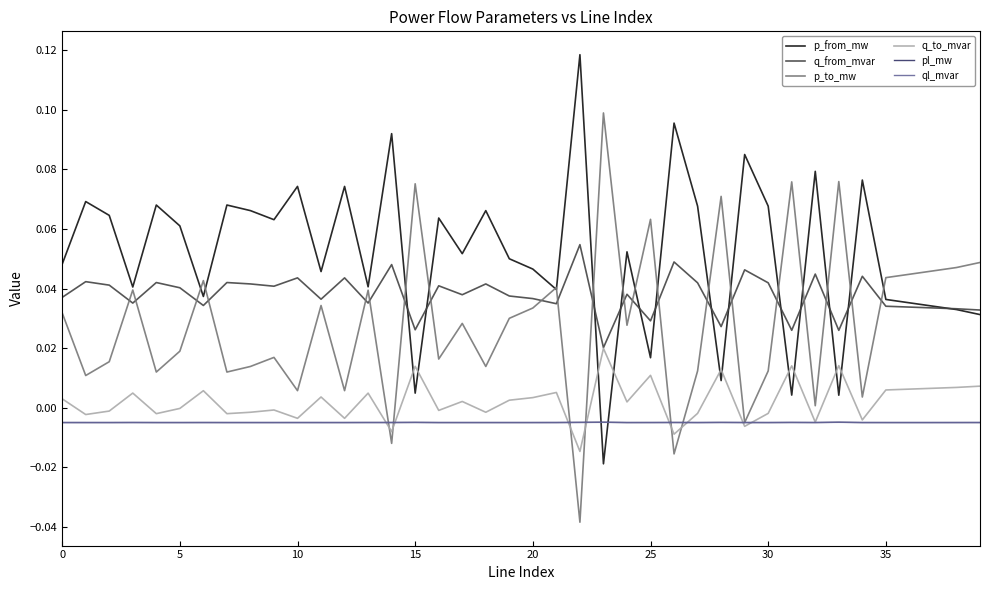

Is this an area chart (filled region under the line)?

No